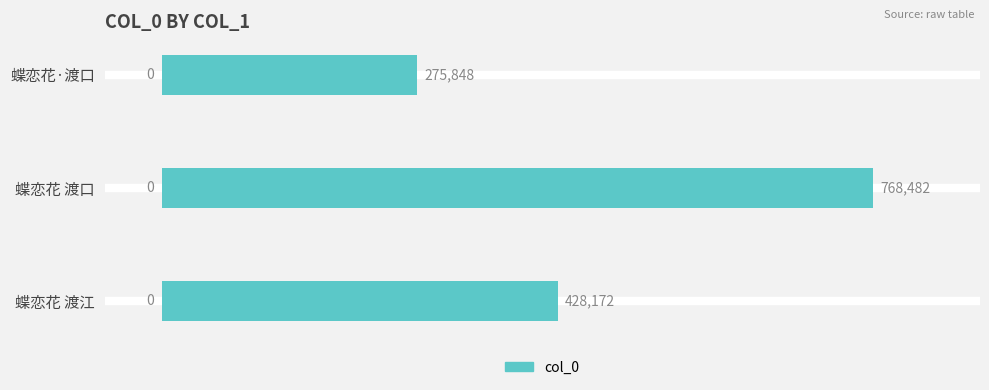

List the labels in order of value, smallest first.

蝶恋花·渡口, 蝶恋花 渡江, 蝶恋花 渡口